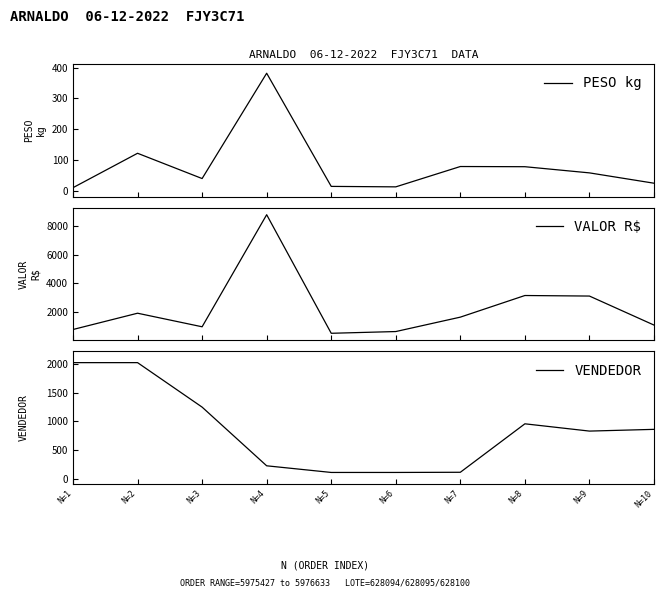

How many data points does each series have?

10